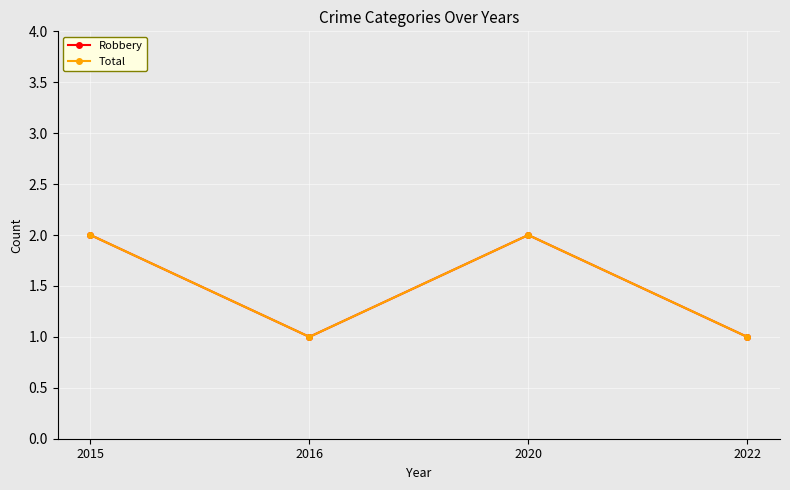

Does the chart have visible grid lines?

Yes